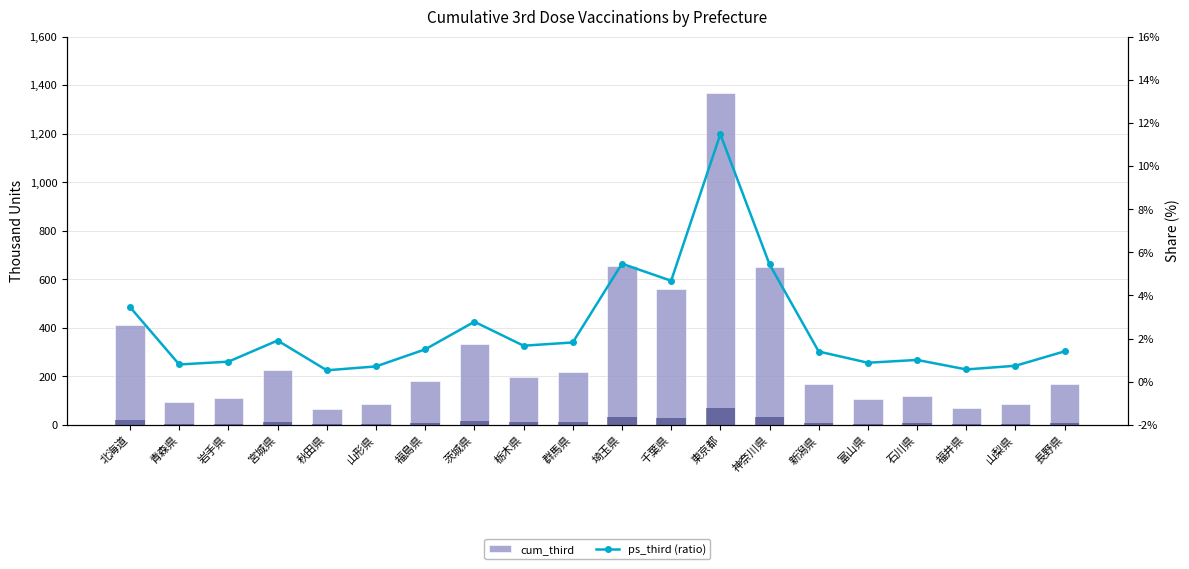

Which series has the largest range (max minus min)?

cum_third